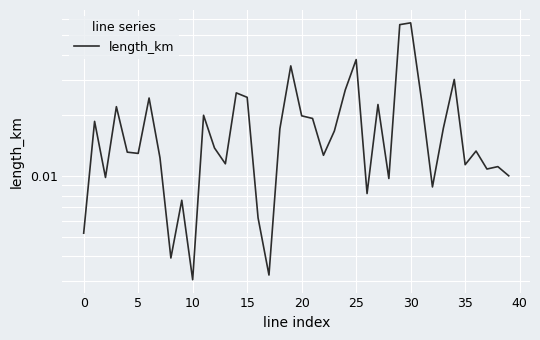

How many lines are shown in the chart?

1